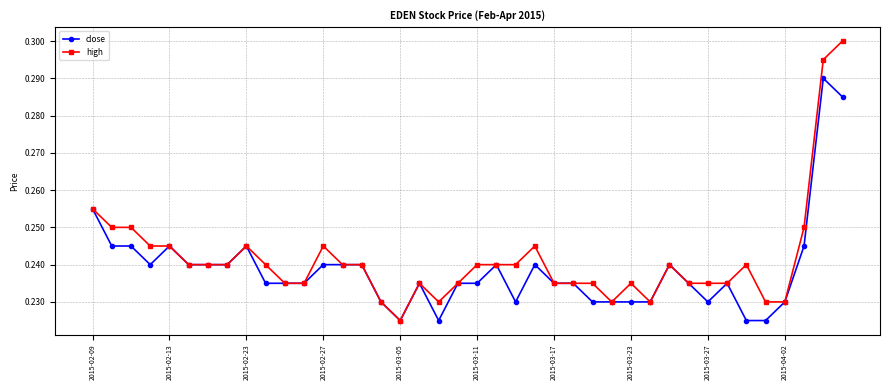

How many high values are between 0 and 1?

40